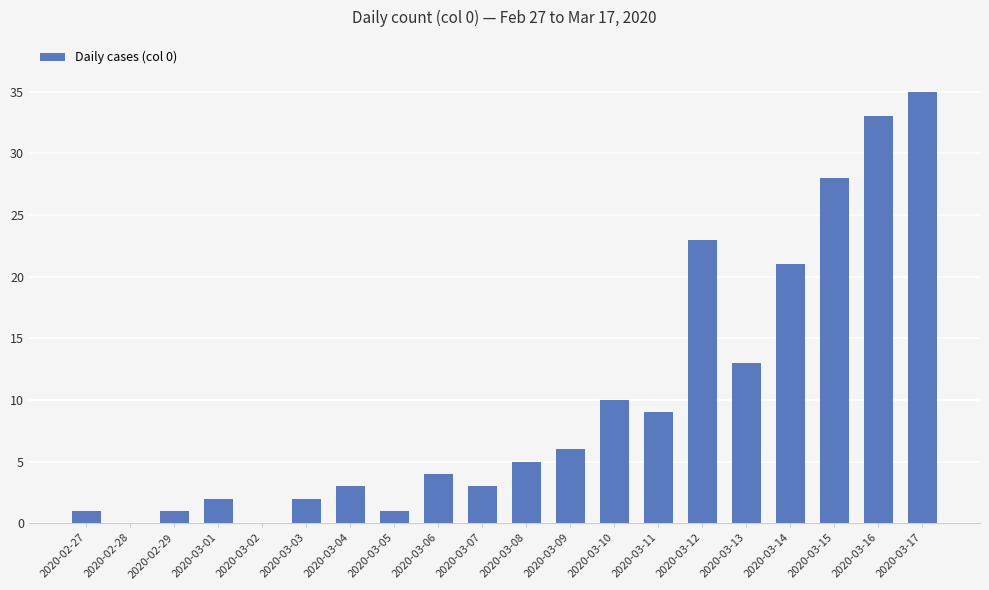

At which category does the chart reach its peak across all series?

2020-03-17